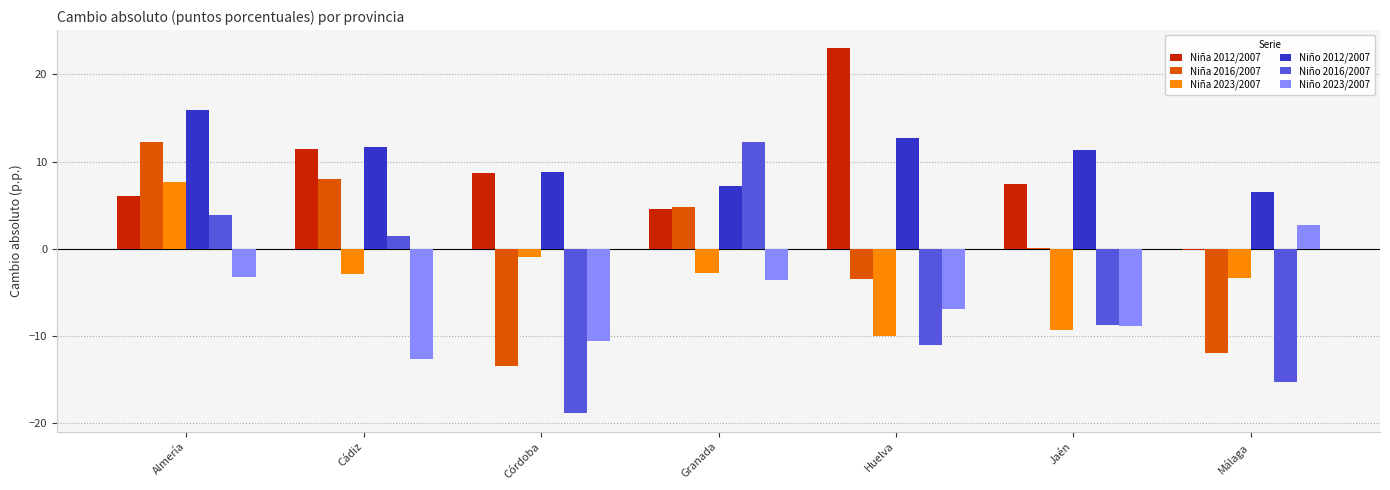

At which category is the sum across all series the highest?

Almería